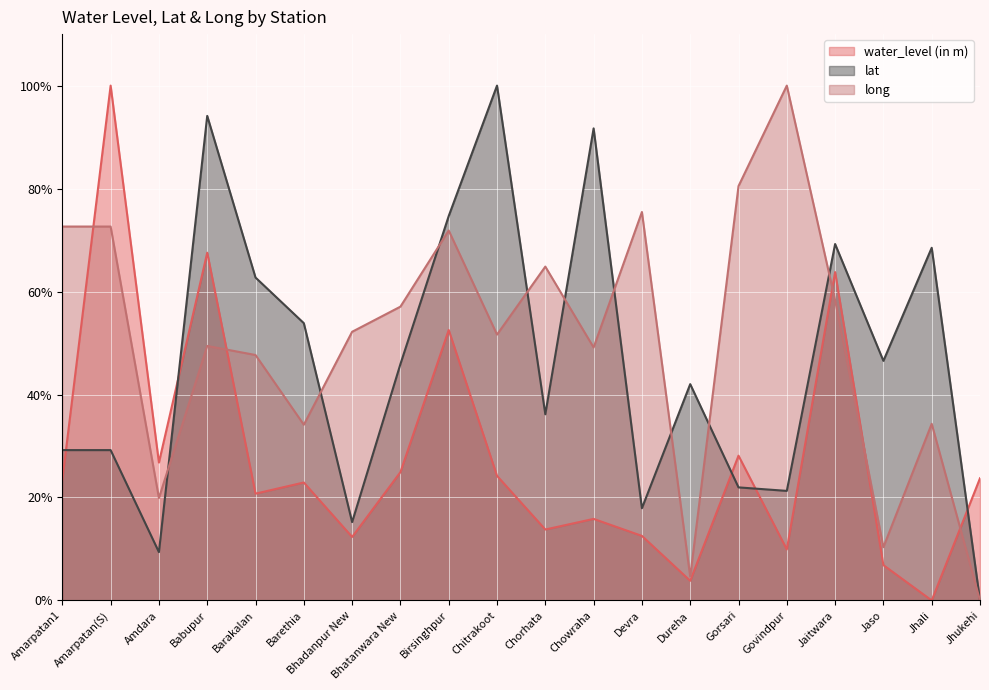

Rank the series by their average value, from lowest to highest.

water_level (in m), lat, long